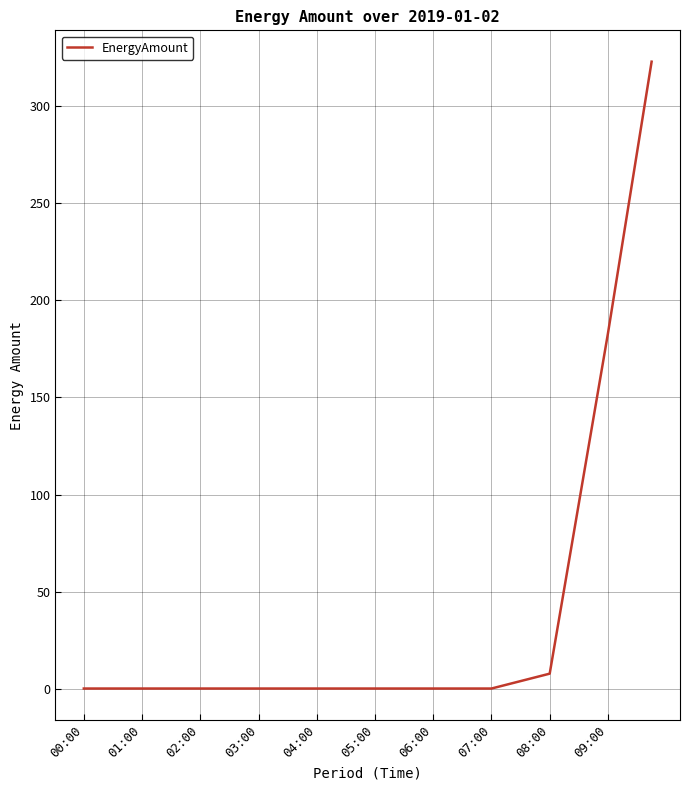

Reading left to right, what are all the values shown in this chart?

0.0	0.0	0.0	0.0	0.0	0.0	0.0	0.0	0.0	0.0	0.0	0.0	0.0	0.0	0.0	0.0	0.0	0.0	0.0	0.0	0.0	0.0	0.0	0.0	0.0	0.0	0.0	0.0	0.0	1.9	3.8	5.7	7.7	51.5	95.3	139.1	183.0	229.7	276.4	323.1